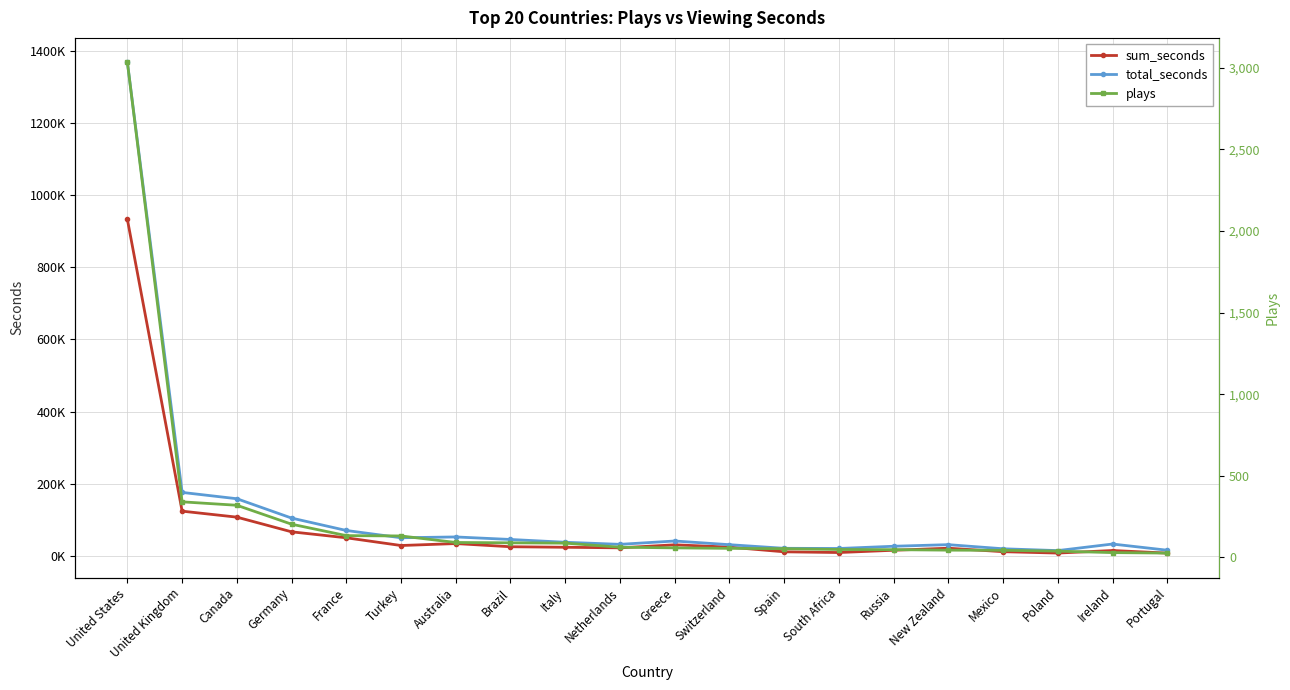

Does the chart display data point markers on the line(s)?

Yes